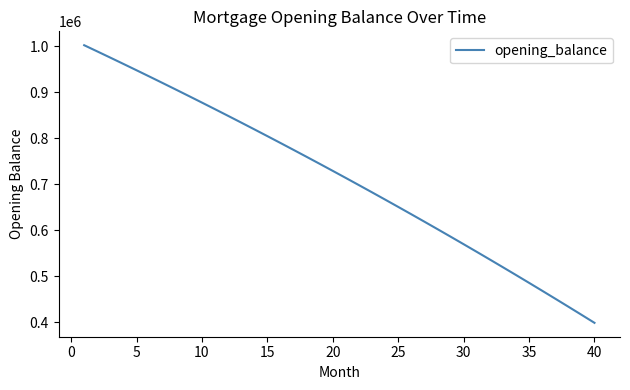

What is the sum of all values?

28564305.3